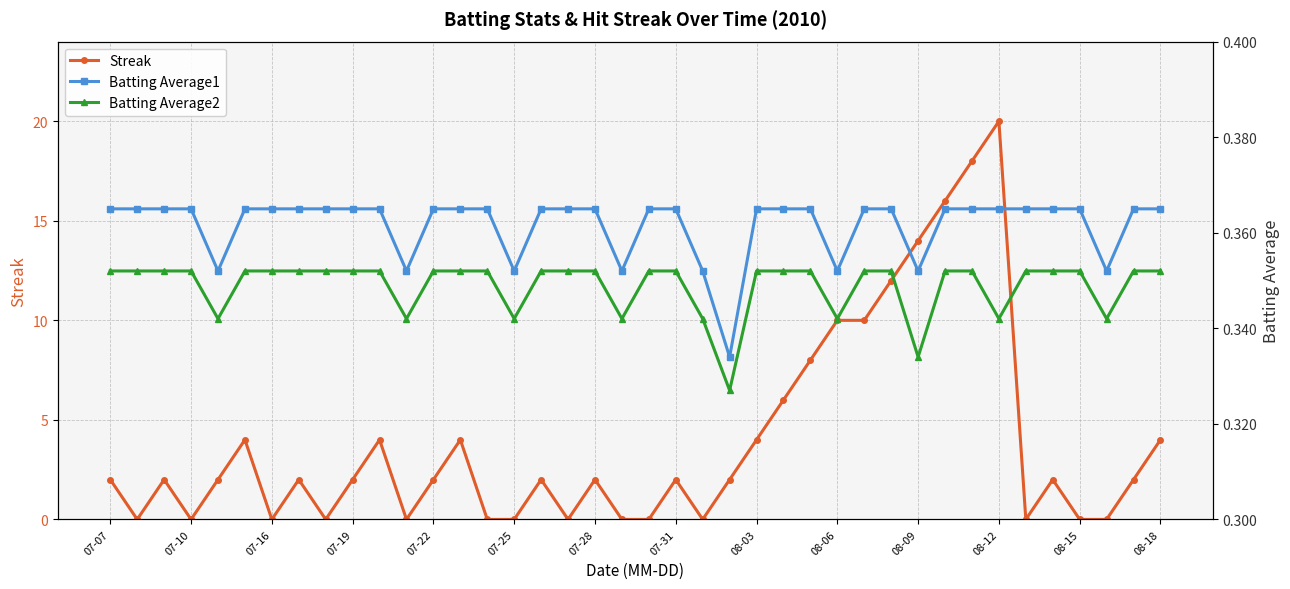

What is the difference between the second highest and minimum values in the Streak series?

18